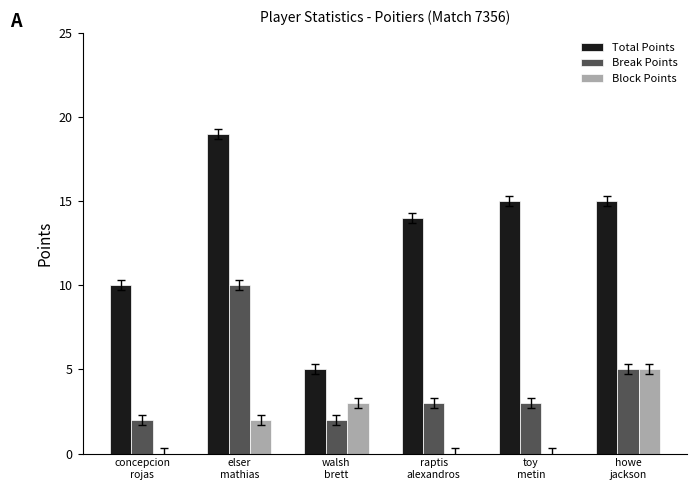

Reading left to right, extract all data points from this chart.

Total Points: 10	19	5	14	15	15
Break Points: 2	10	2	3	3	5
Block Points: 0	2	3	0	0	5